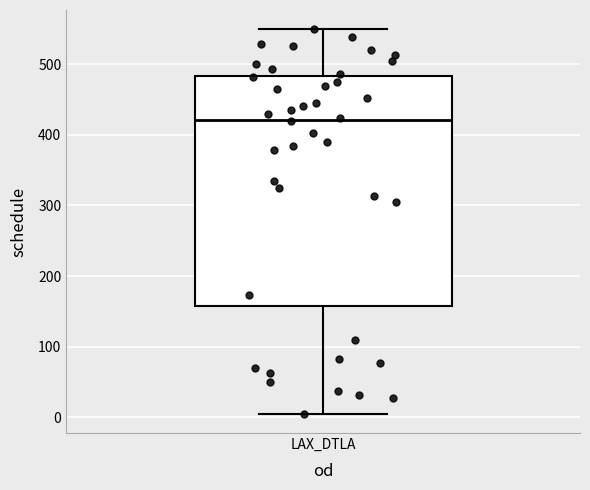

Where does the lower whisker of the box for LAX_DTLA end on the y-axis? The values are not printed on the chart, so give them approximately, as read against the axis.

10